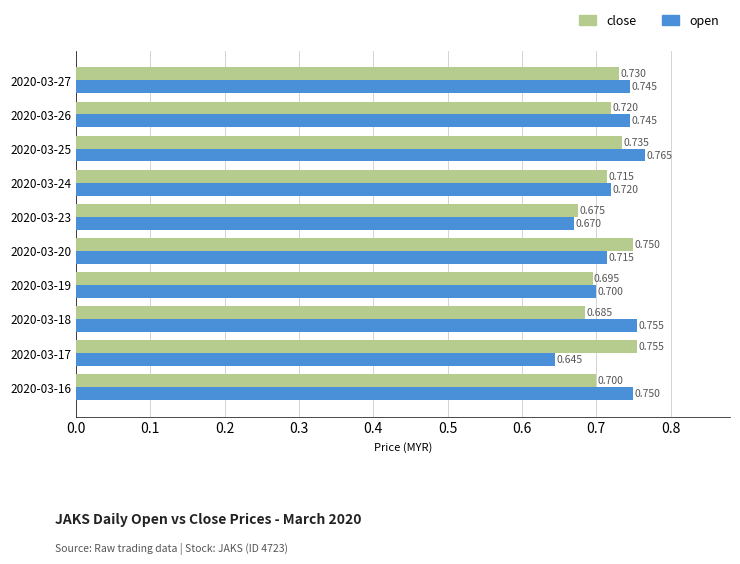

Rank the series at 2020-03-24 from highest to lowest value.

open, close